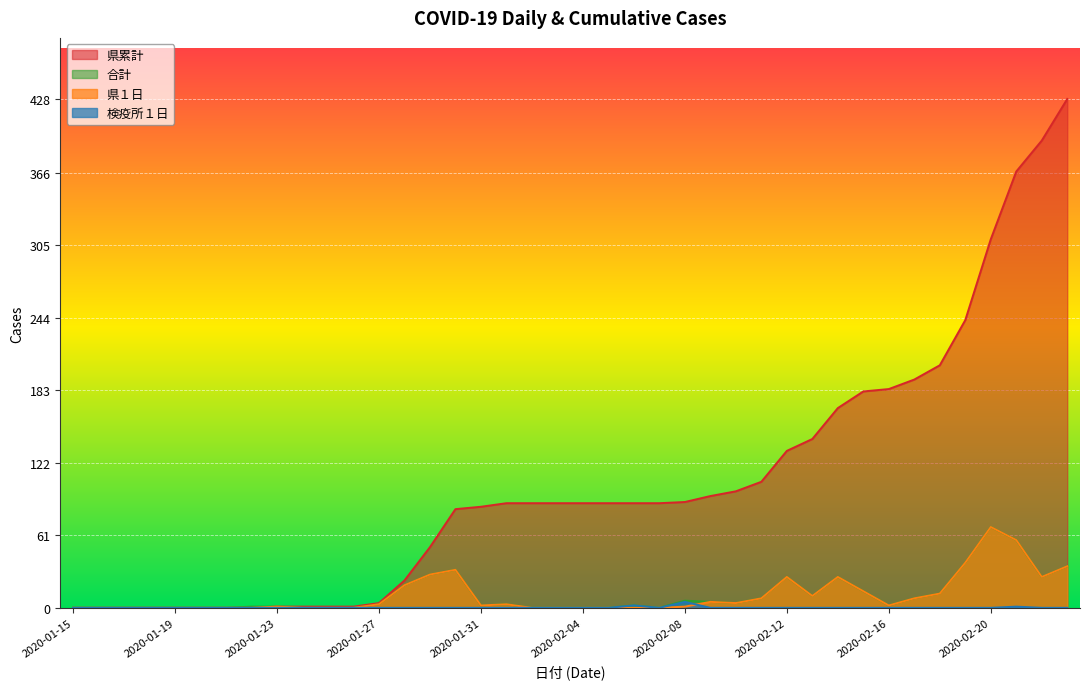

What is the approximate value of 県累計 at 2020-01-28?

23